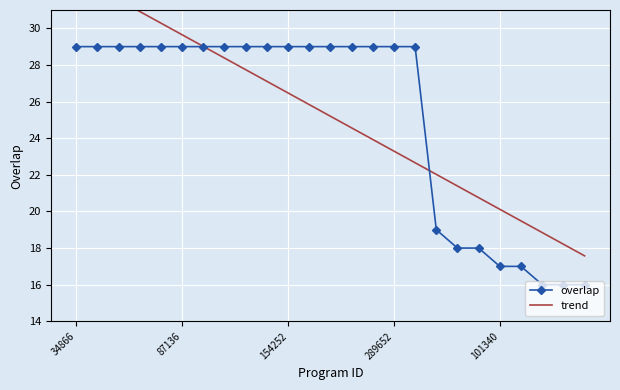

What is the value of the overlap point at the 16th from the left?

29.0